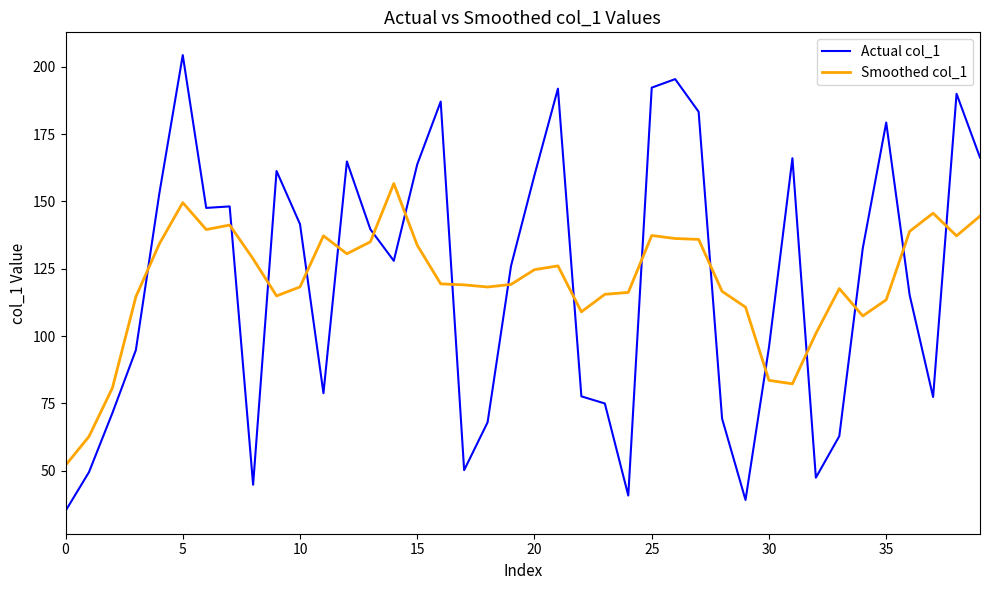

What is the maximum value shown in the chart?

204.3